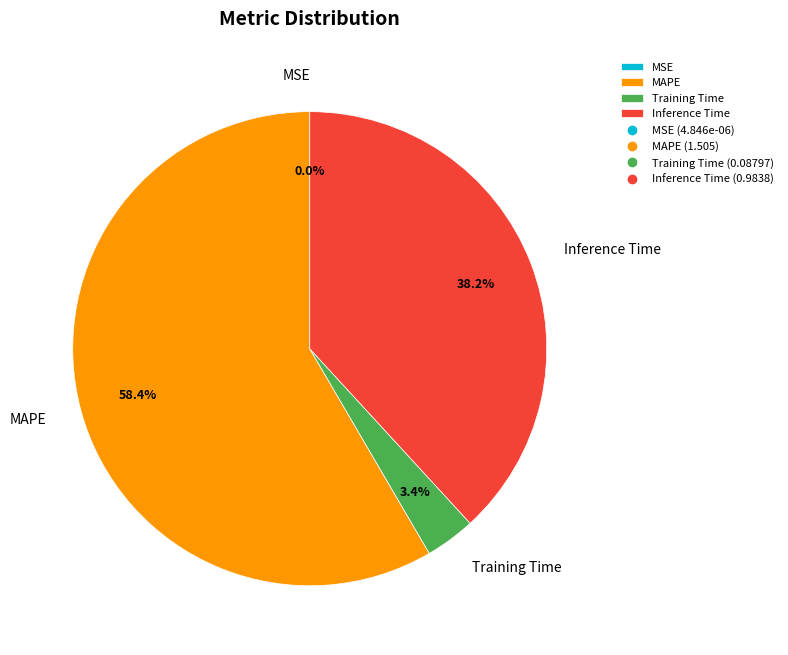

What is the largest slice in the pie chart?

MAPE